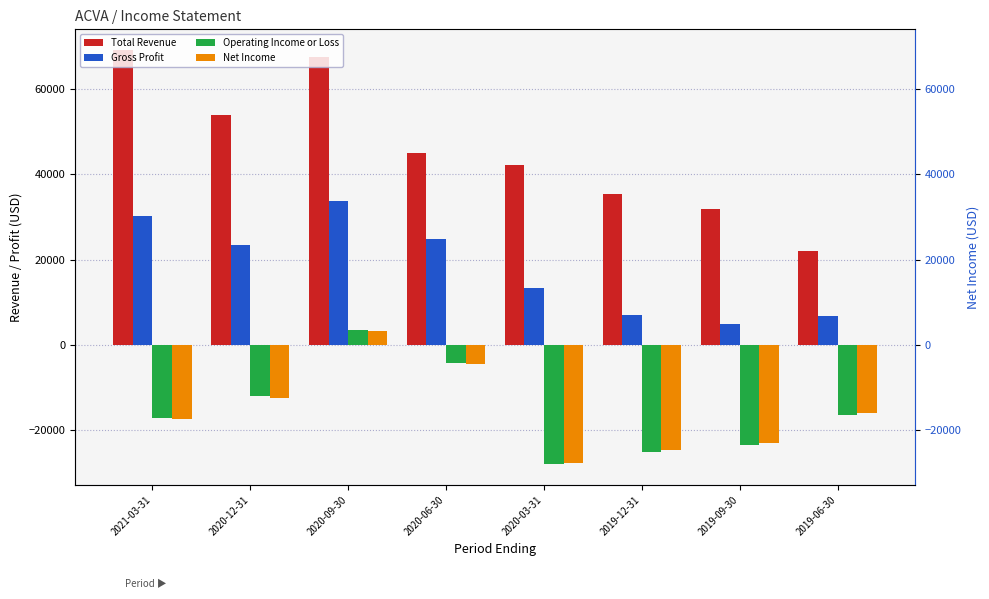

How many distinct data groups are displayed?

4